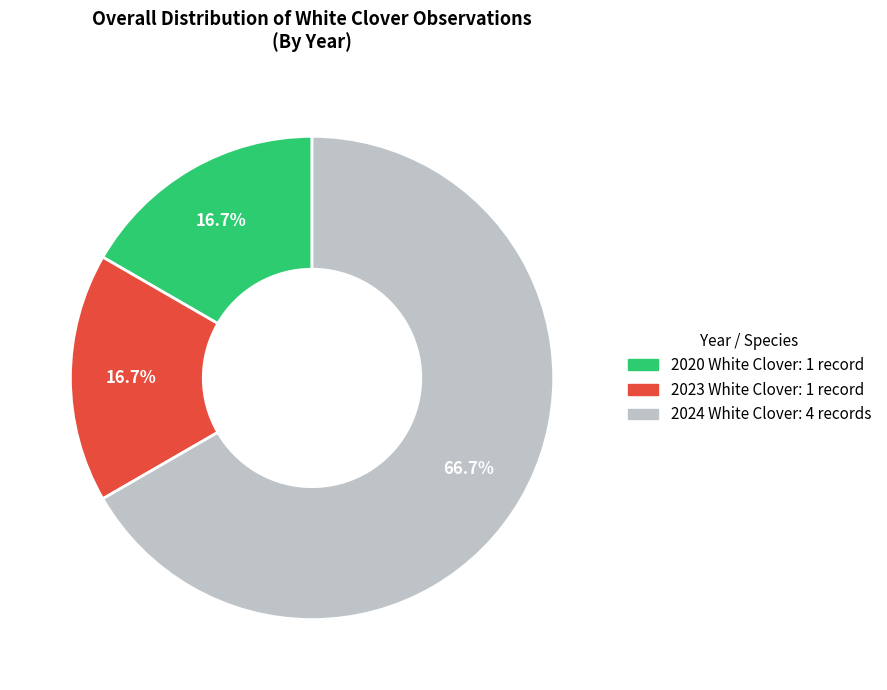

To the nearest percent, what is the difference between the largest and smallest slice percentages?

50%